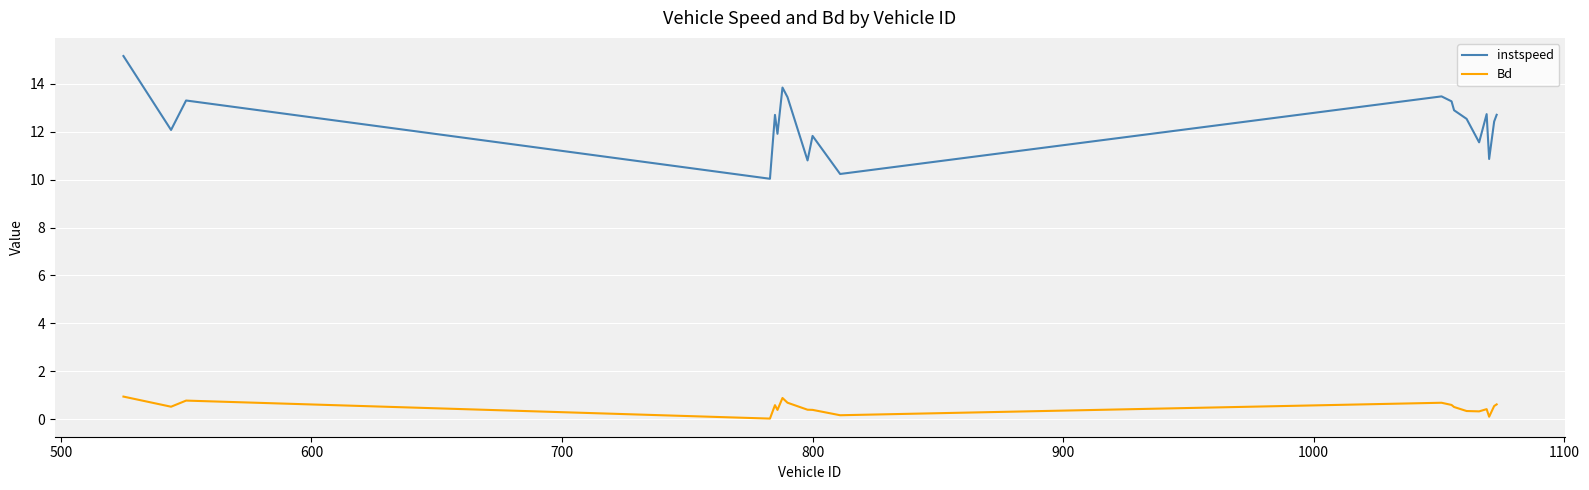

List the series in order of their peak value, highest first.

instspeed, Bd